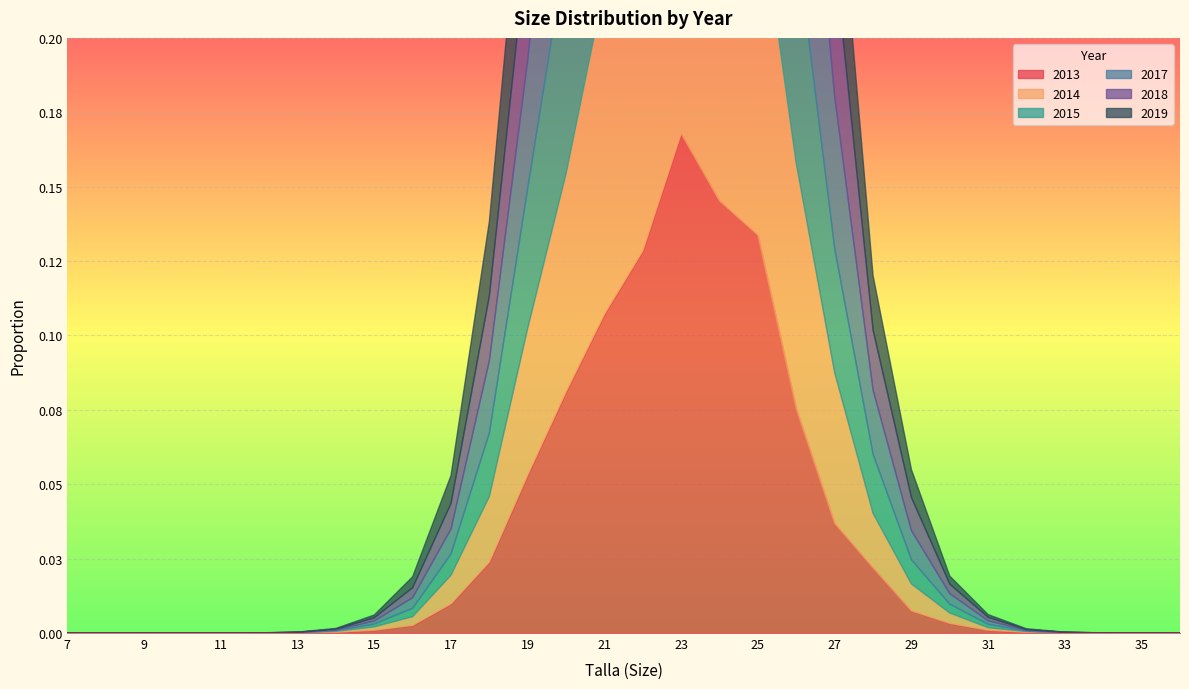

At which category is the sum across all series the highest?

23